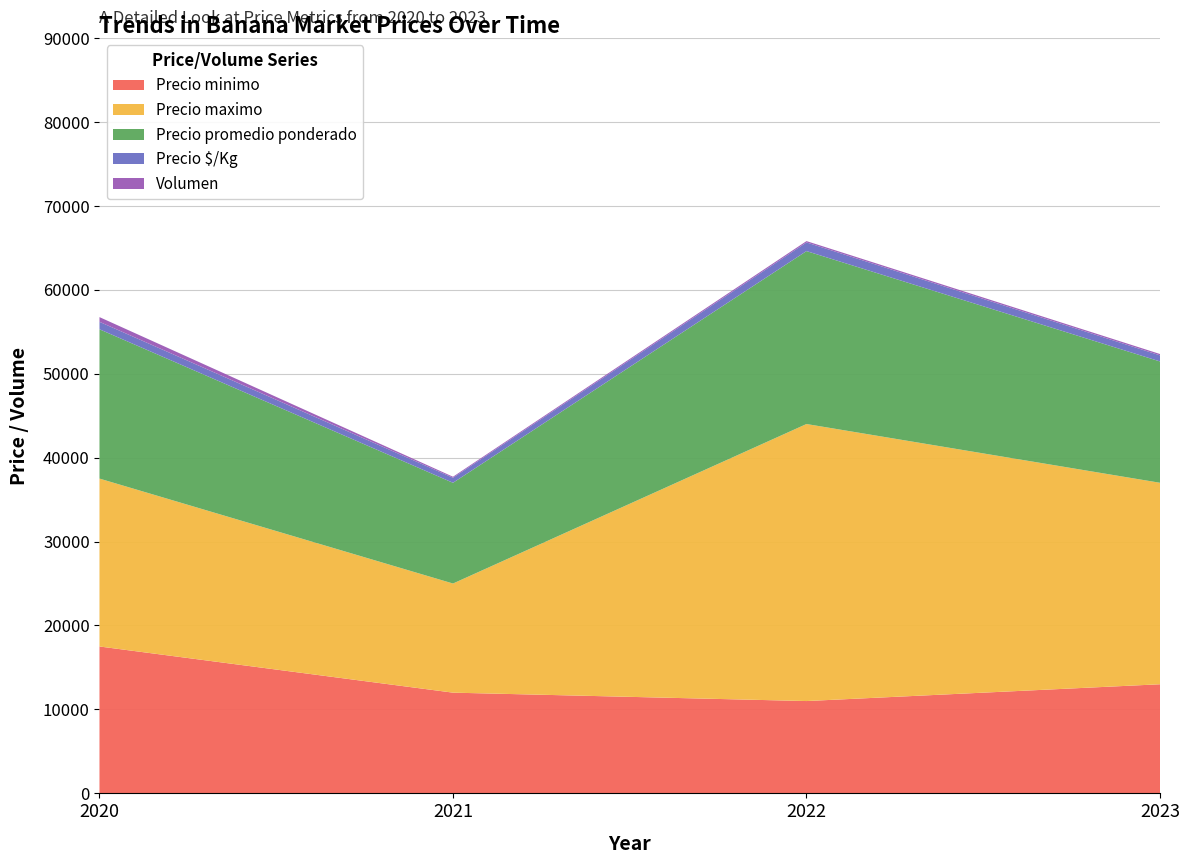

Reading right to left, what are all the values shown in this chart?

Precio minimo: 2023=13000	2022=11000	2021=12000	2020=17500
Precio maximo: 2023=24000	2022=33000	2021=13000	2020=20000
Precio promedio ponderado: 2023=14455	2022=20600	2021=12000	2020=17786
Precio $/Kg: 2023=723	2022=1030	2021=600	2020=889
Volumen: 2023=160	2022=160	2021=120	2020=560